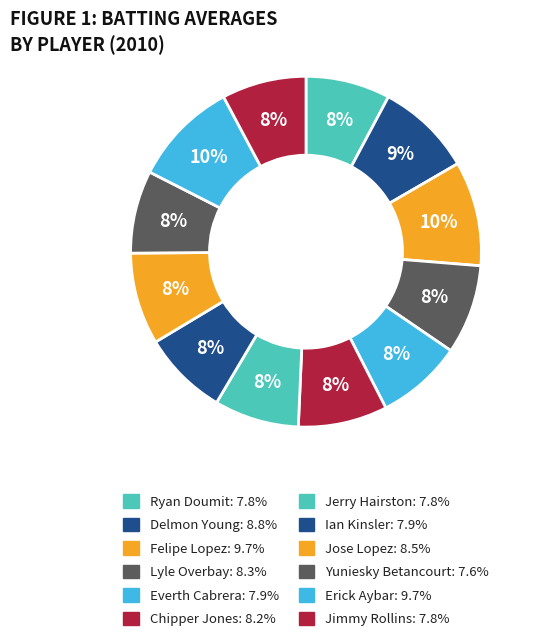

Combined, what portion of the pie is Ian Kinsler and Felipe Lopez?

17.5%